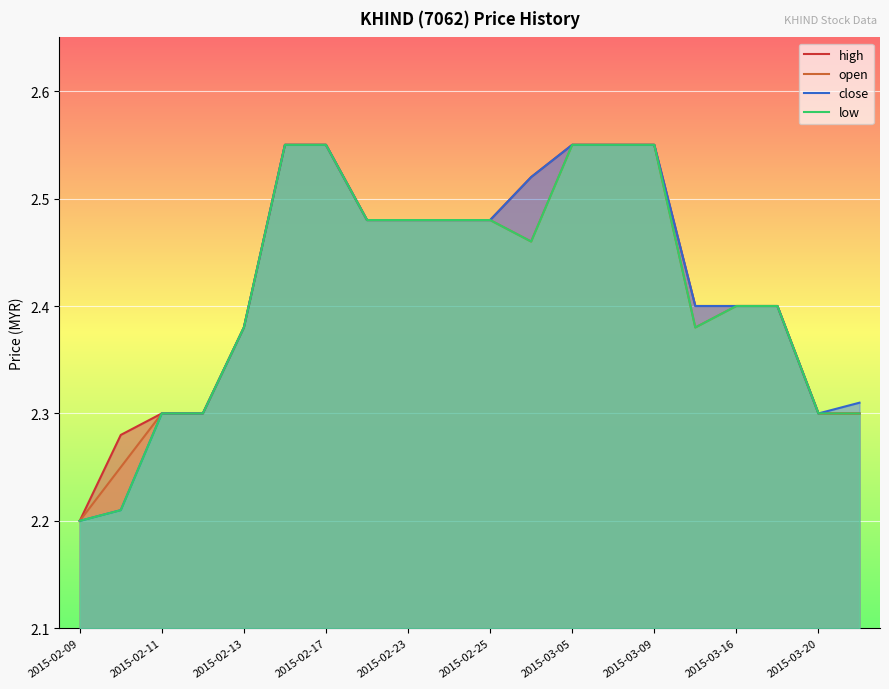

What is the value of the open point at the 12th from the left?

2.5